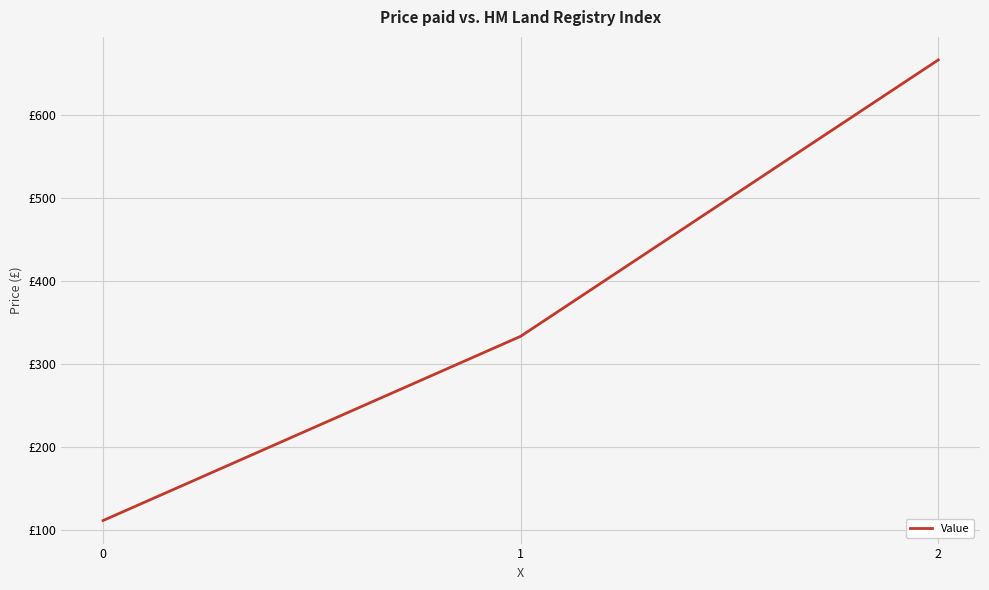

What is the sum of the values at 2 and 1?

1000.0